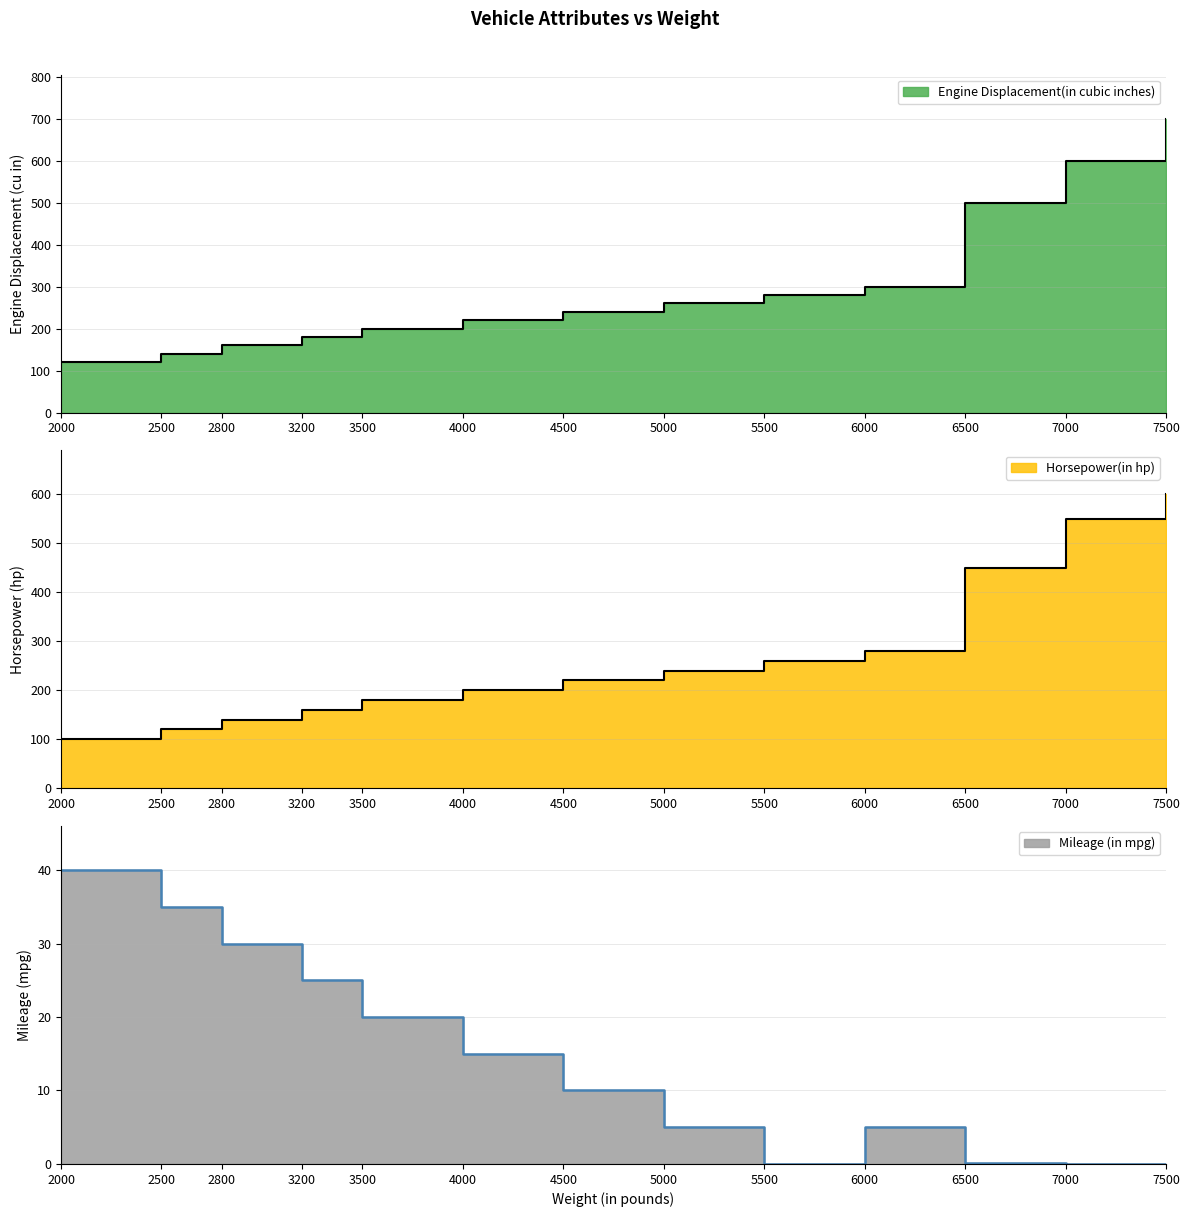

What is the average value of the Mileage (in mpg) series?

14.2